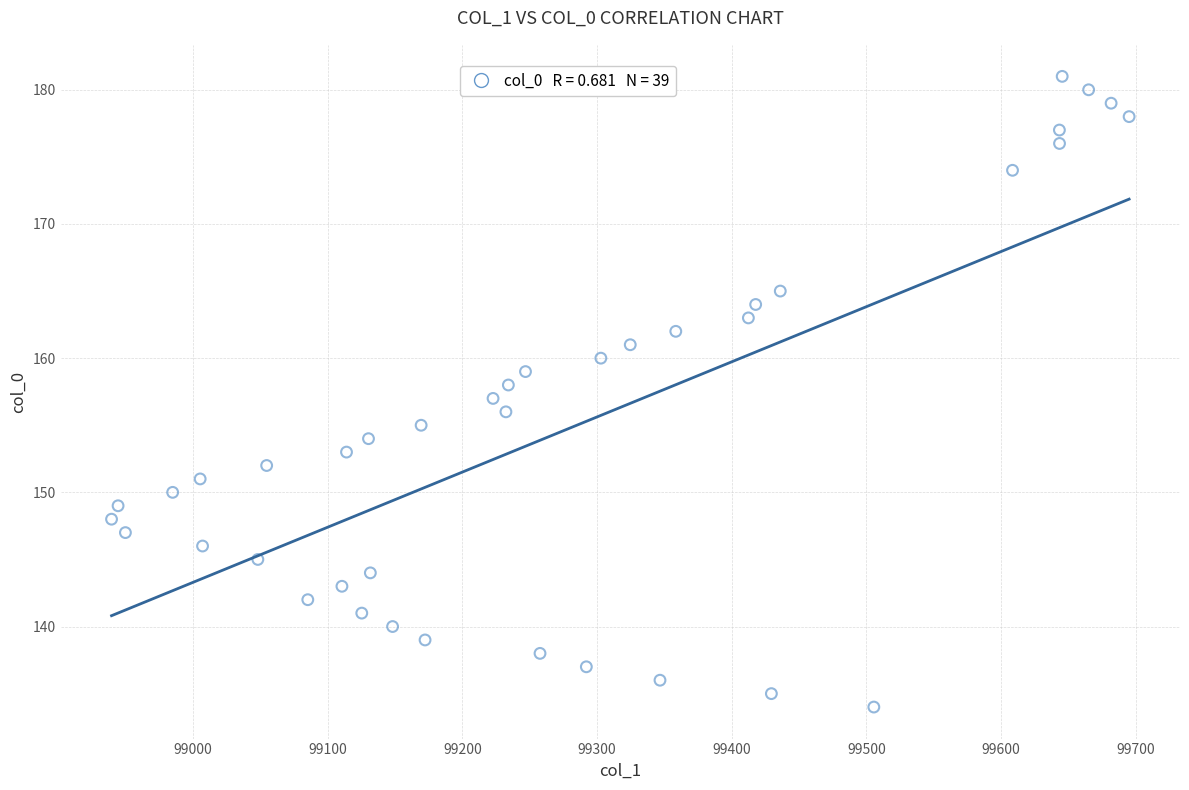

What is the range of Y values (max minus min)?

47